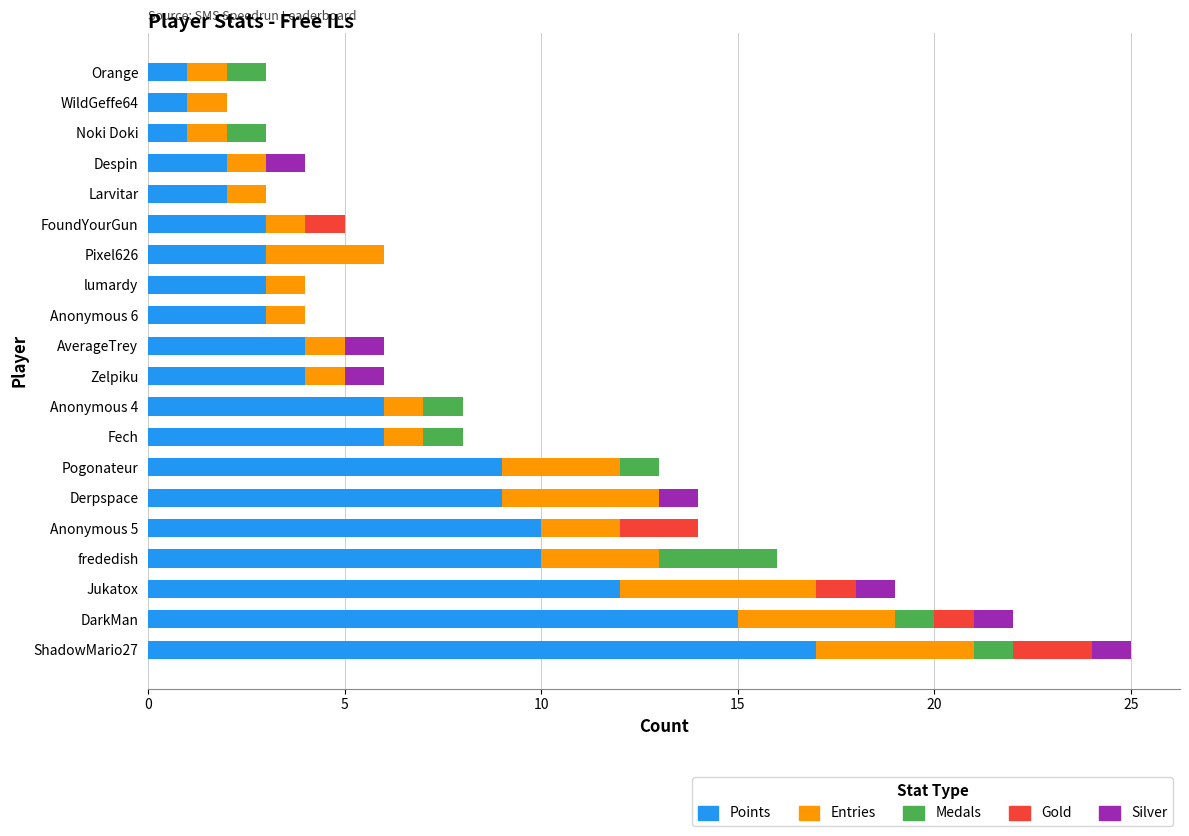

At which category is the sum across all series the highest?

ShadowMario27